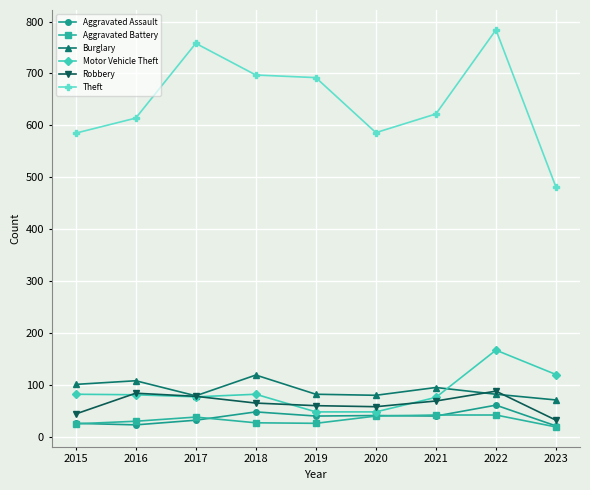

Count the number of data series in this chart.

6